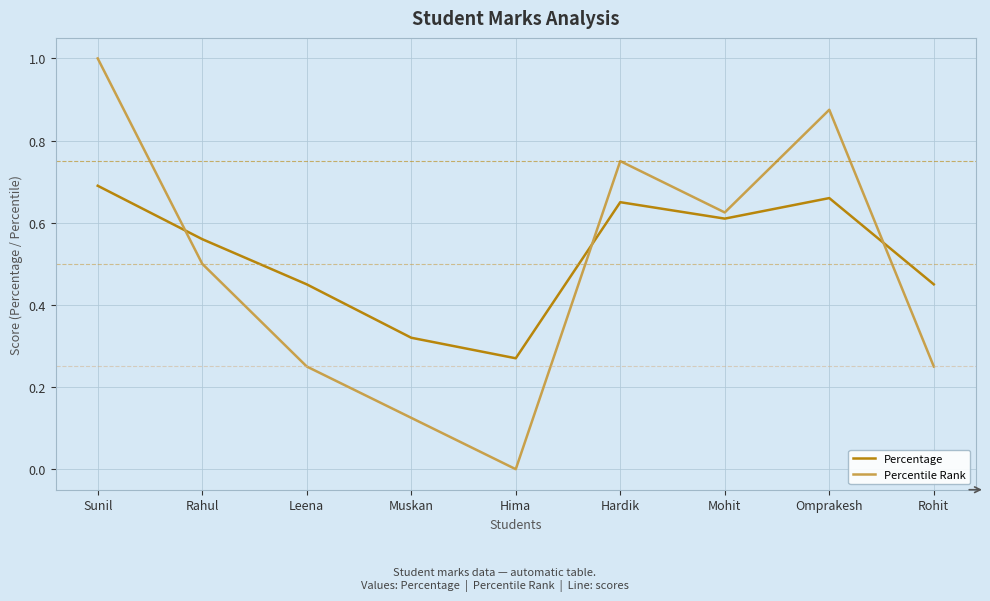

What position from the left is Hardik?

6